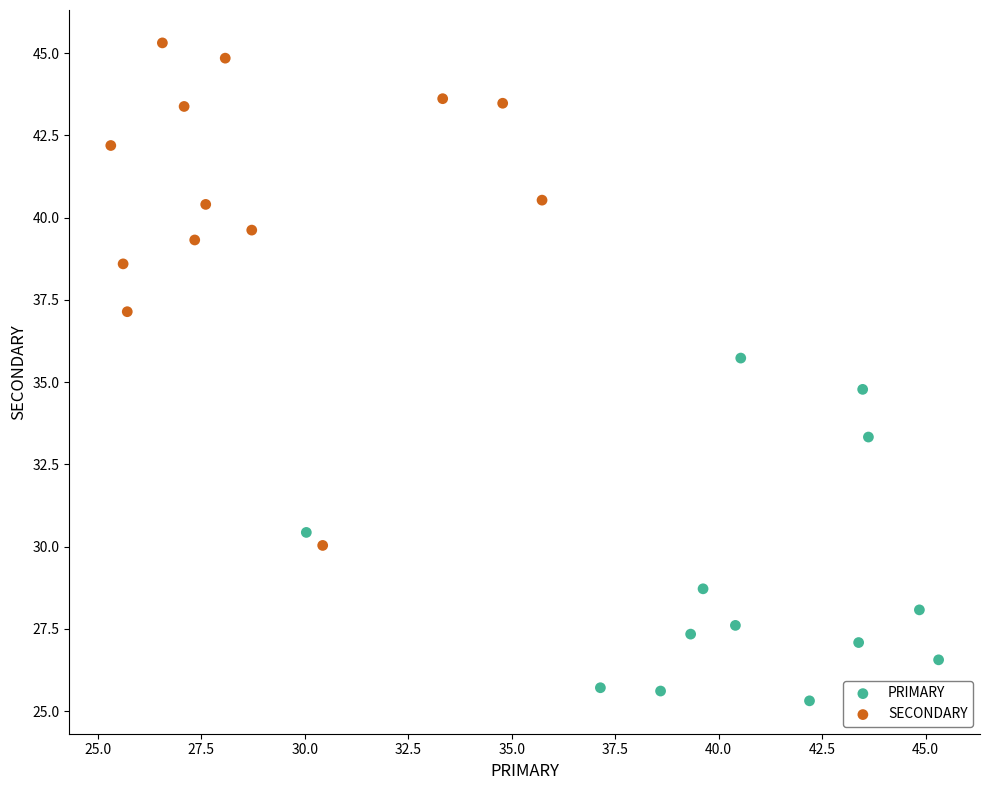

Which series contains the highest Y value?

SECONDARY